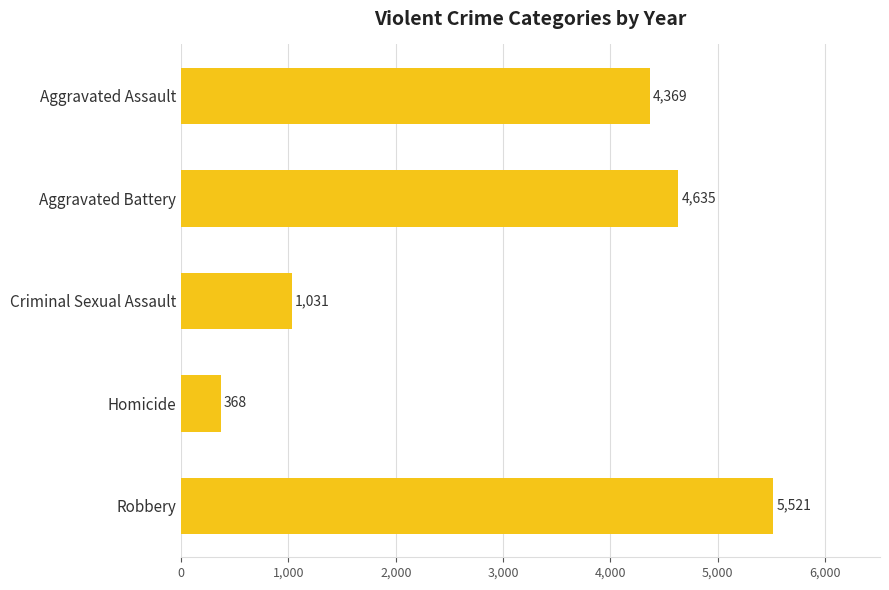

Does the chart contain stacked bars?

No